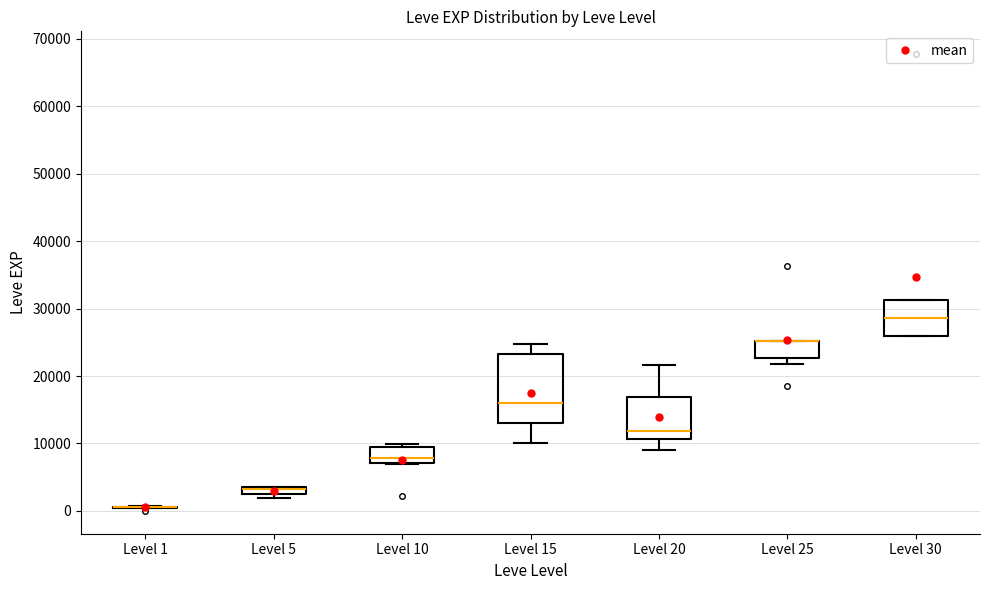

Comparing the boxes themselves (not the whiskers), which one is the tallest?

Level 15